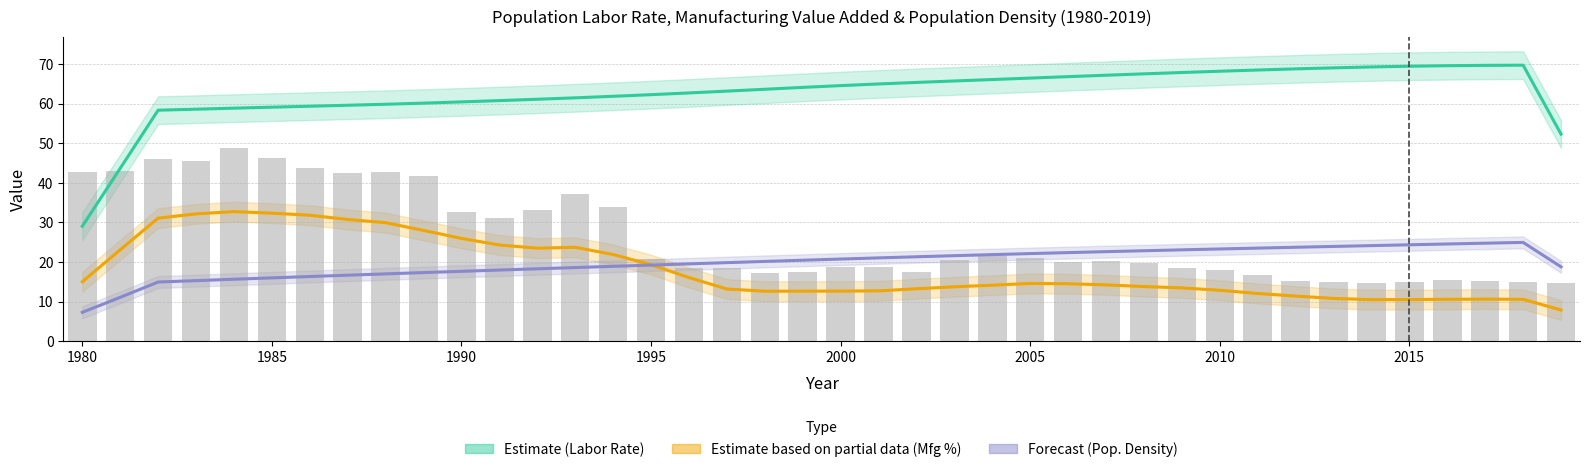

Which series has the largest total across all categories?

Population Labor Rate (Estimate)